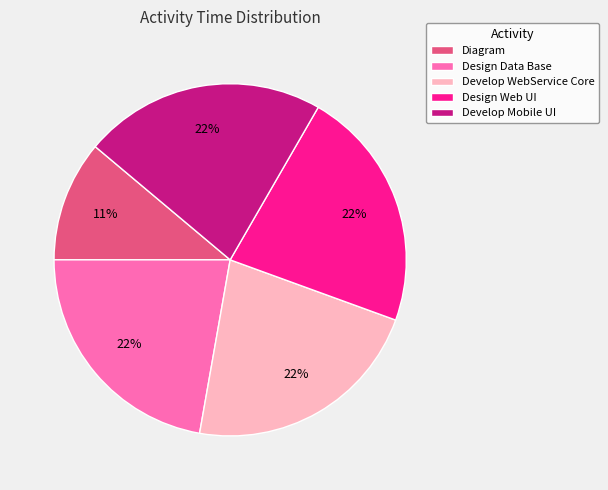

Which category has the smallest portion of the pie?

Diagram